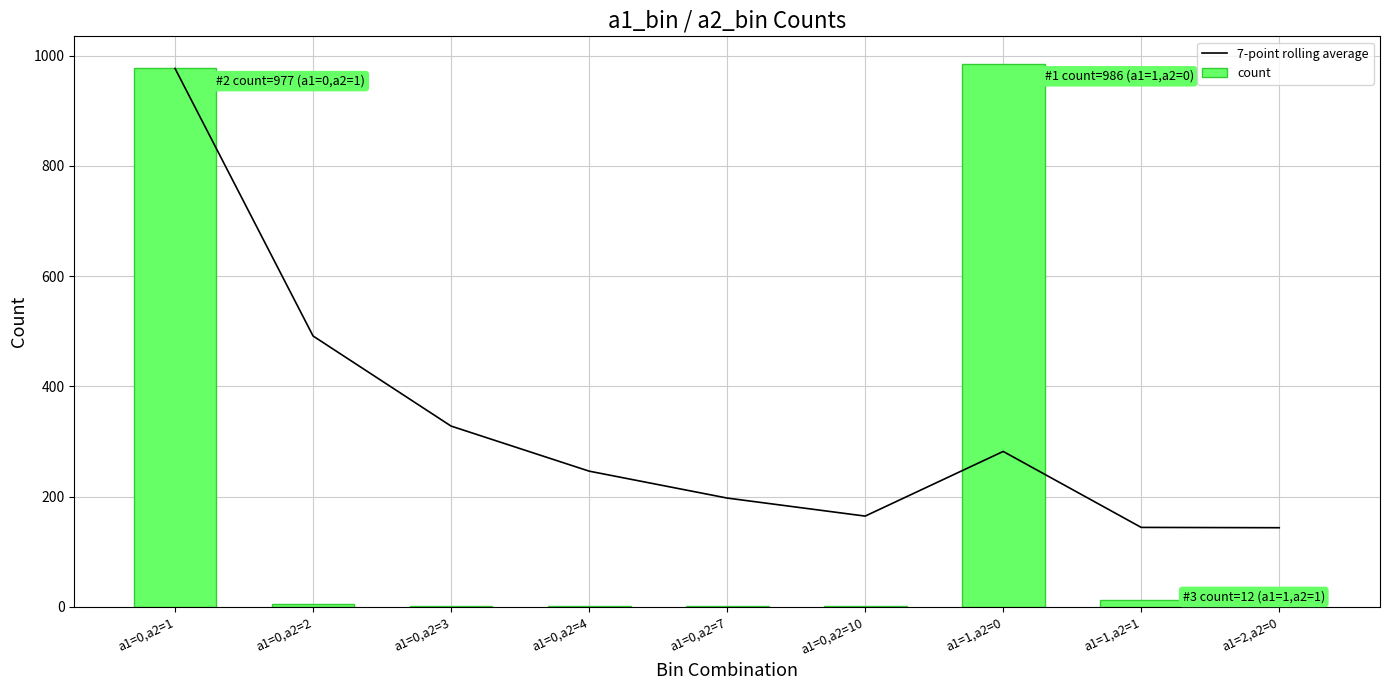

Count the number of data series in this chart.

2